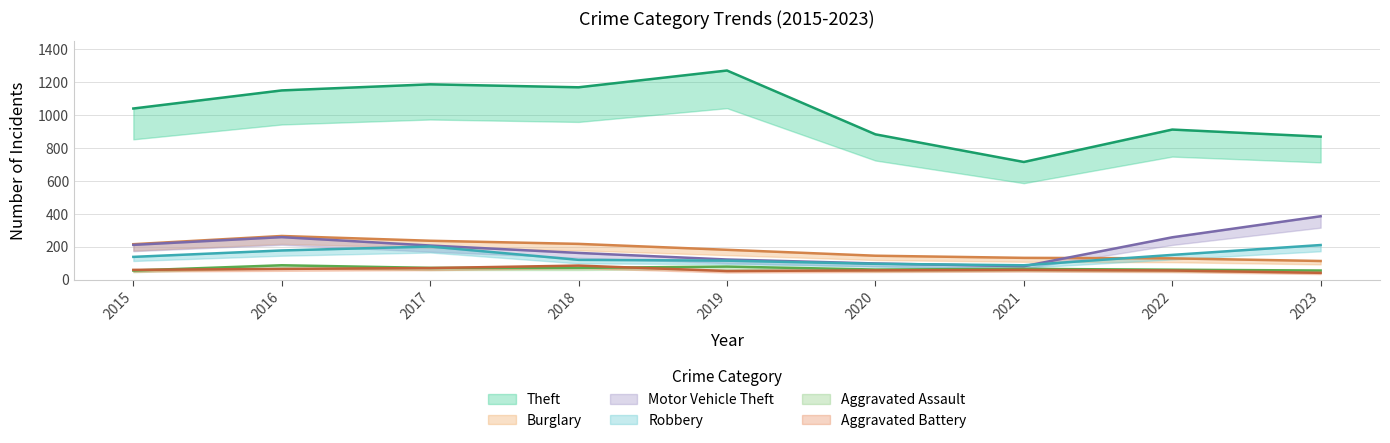

What is the total value across all series at 2022?

1569